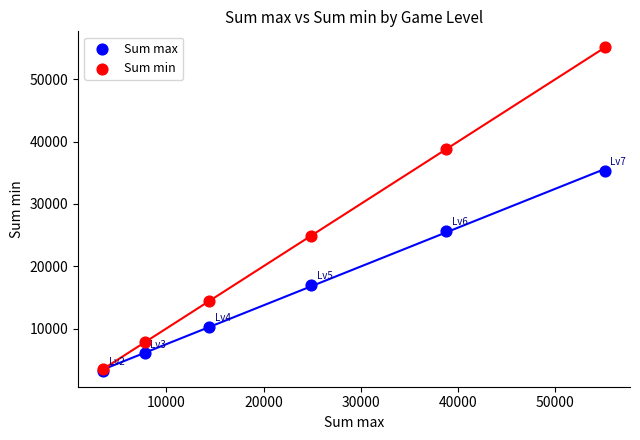

In the Sum min series, what Y value is closest to 29300?

24900